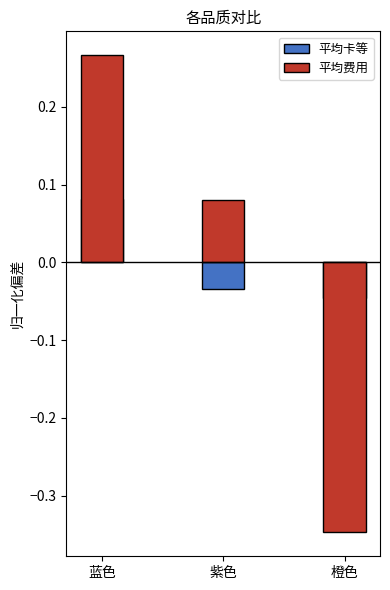

At 紫色, list the series in order from largest to smallest.

平均费用, 平均卡等